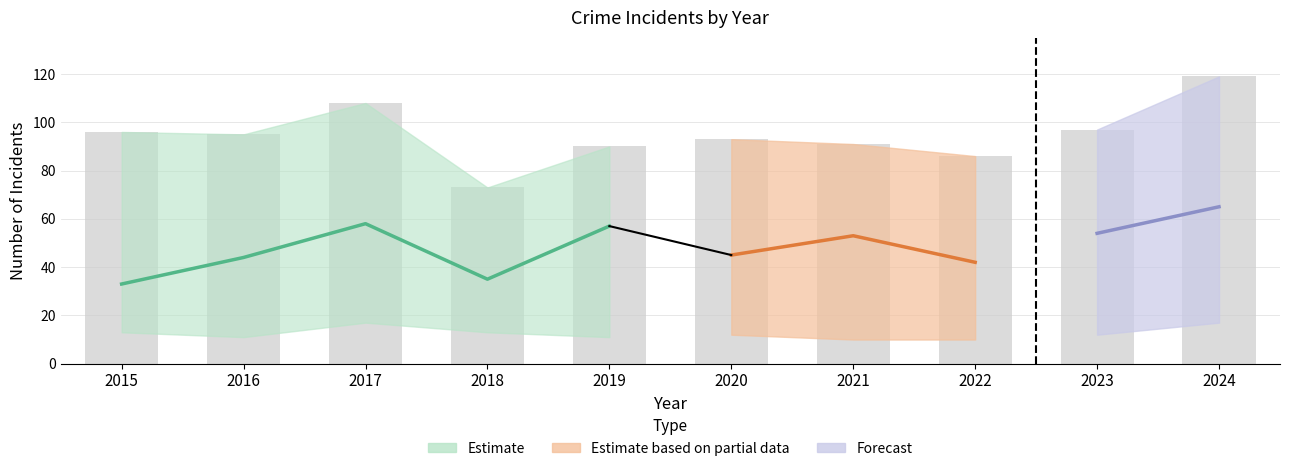

The value of Aggravated Assault at 2024 is 50. True or false?

False